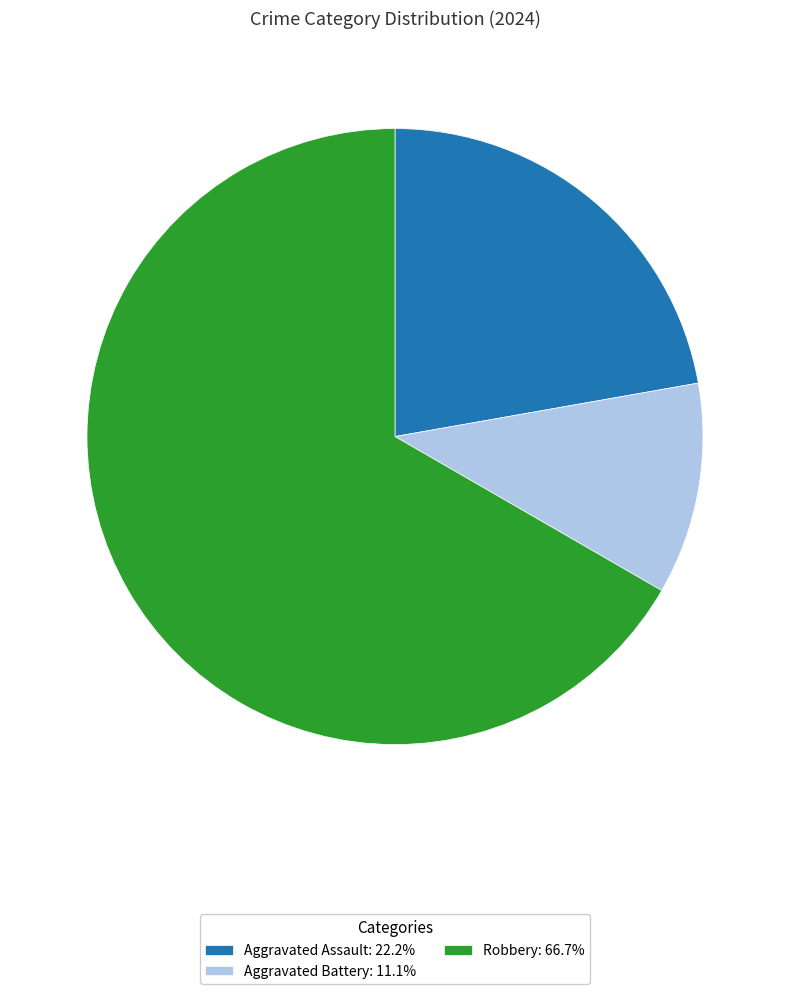

Approximately how many times larger is the value at Aggravated Assault: 22.2% compared to Robbery: 66.7%?

0.3